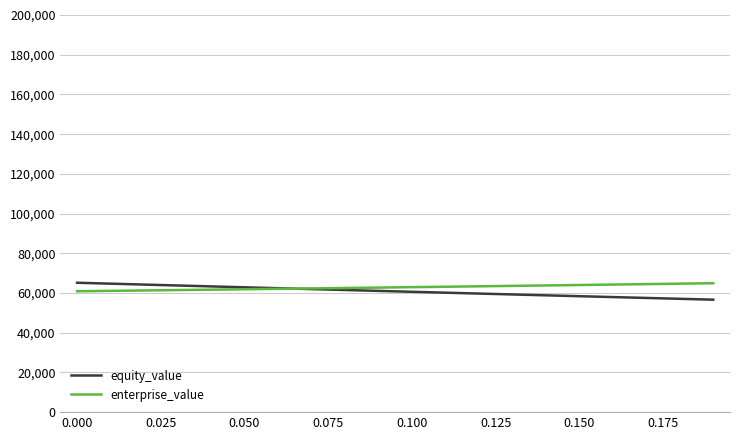

What is the minimum value shown in the chart?

56636.0